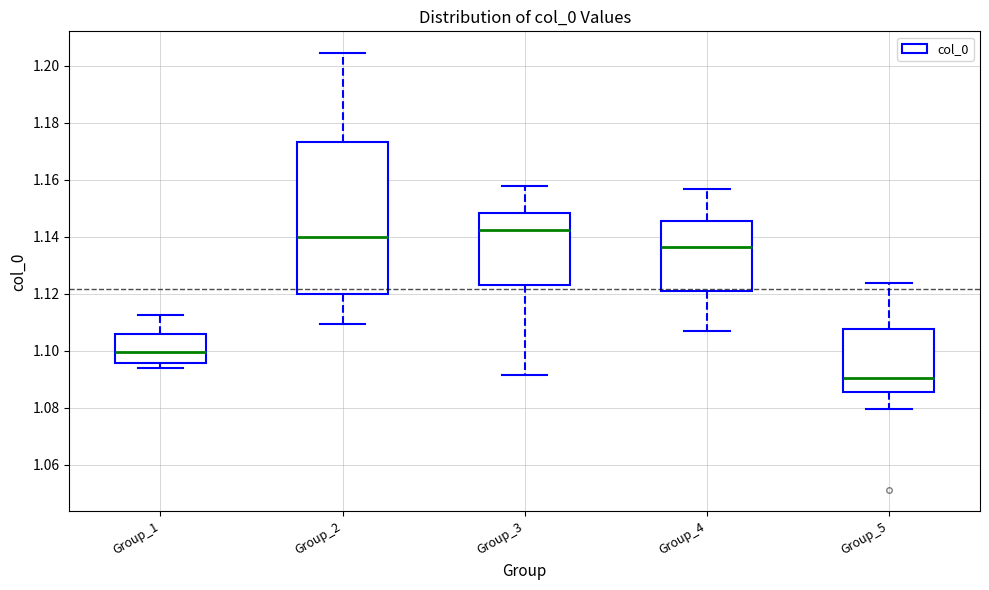

Reading left to right, transcribe this box plot: for each box, give where its median line is, the range the box spans, and where its two whiskers end, as read against the y-axis. The values are not printed on the chart, so give them approximately, as read against the axis.

Group_1: median 1.100, box 1.096 to 1.106, whiskers 1.094 to 1.112
Group_2: median 1.140, box 1.120 to 1.174, whiskers 1.110 to 1.204
Group_3: median 1.142, box 1.124 to 1.148, whiskers 1.092 to 1.158
Group_4: median 1.136, box 1.122 to 1.146, whiskers 1.106 to 1.156
Group_5: median 1.090, box 1.086 to 1.108, whiskers 1.080 to 1.124